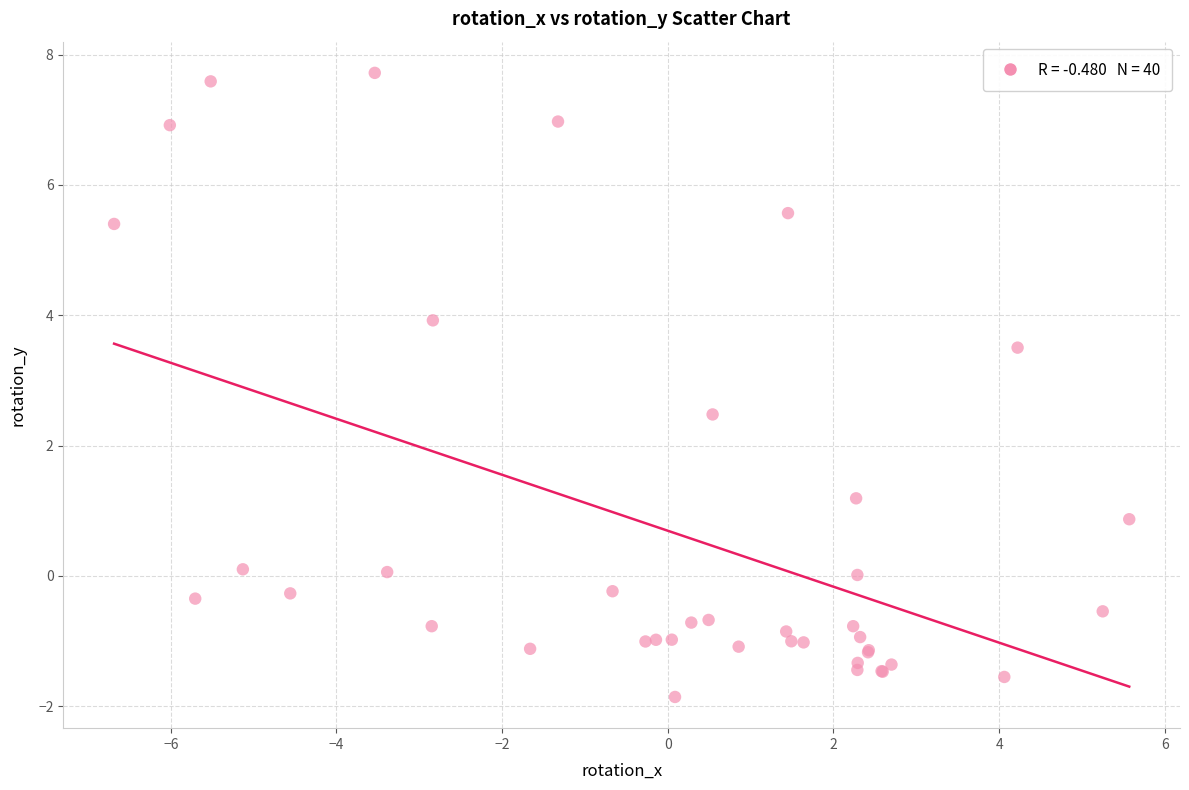

What Y value in the scatter plot is closest to 2?

2.5